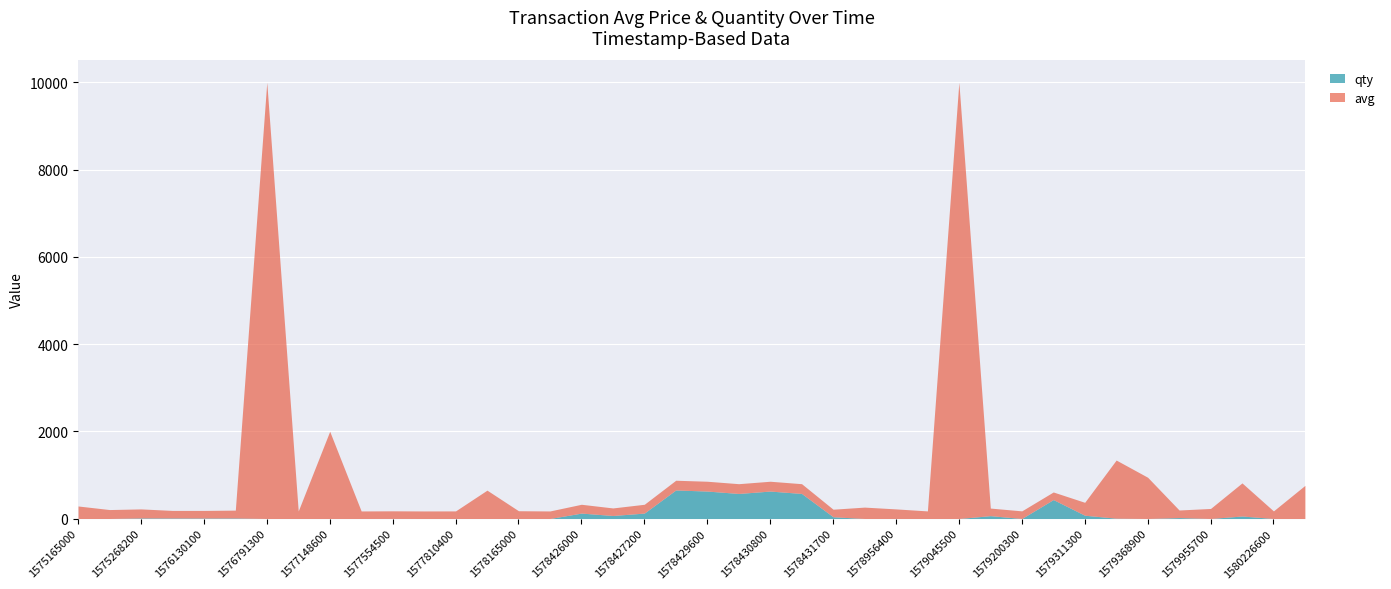

How many intersections are there between qty and avg?

4